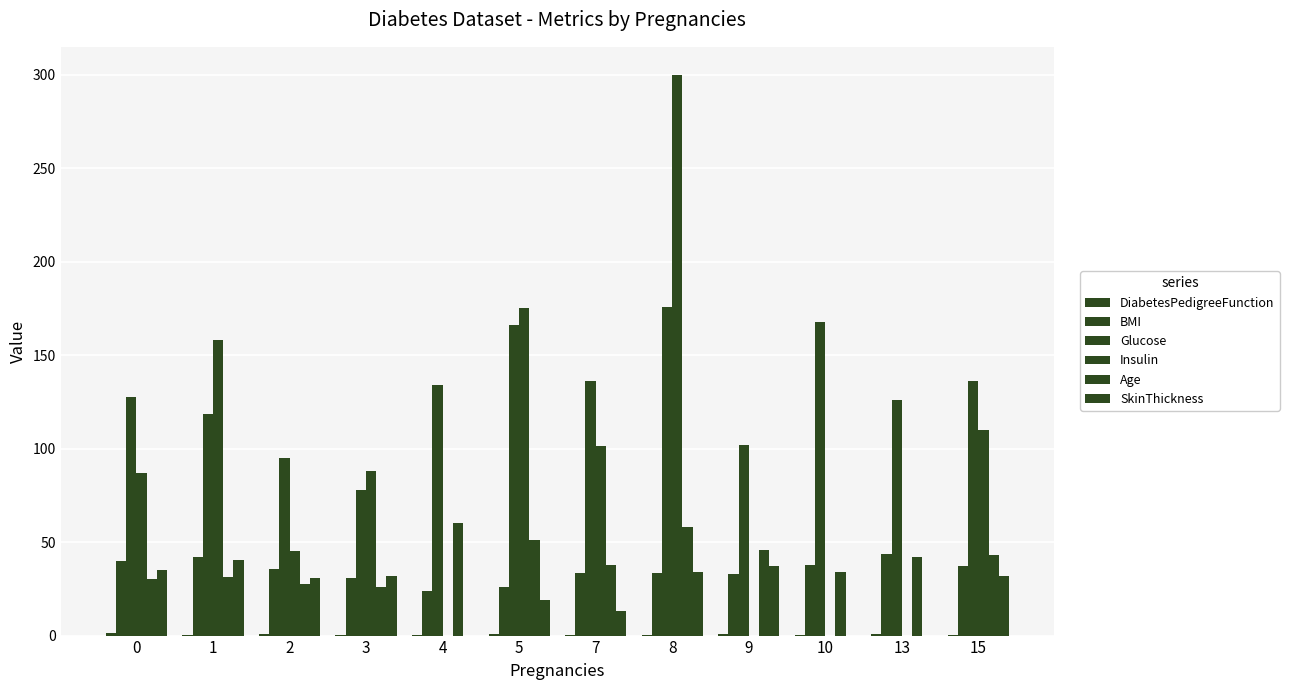

Are the bars horizontal?

No